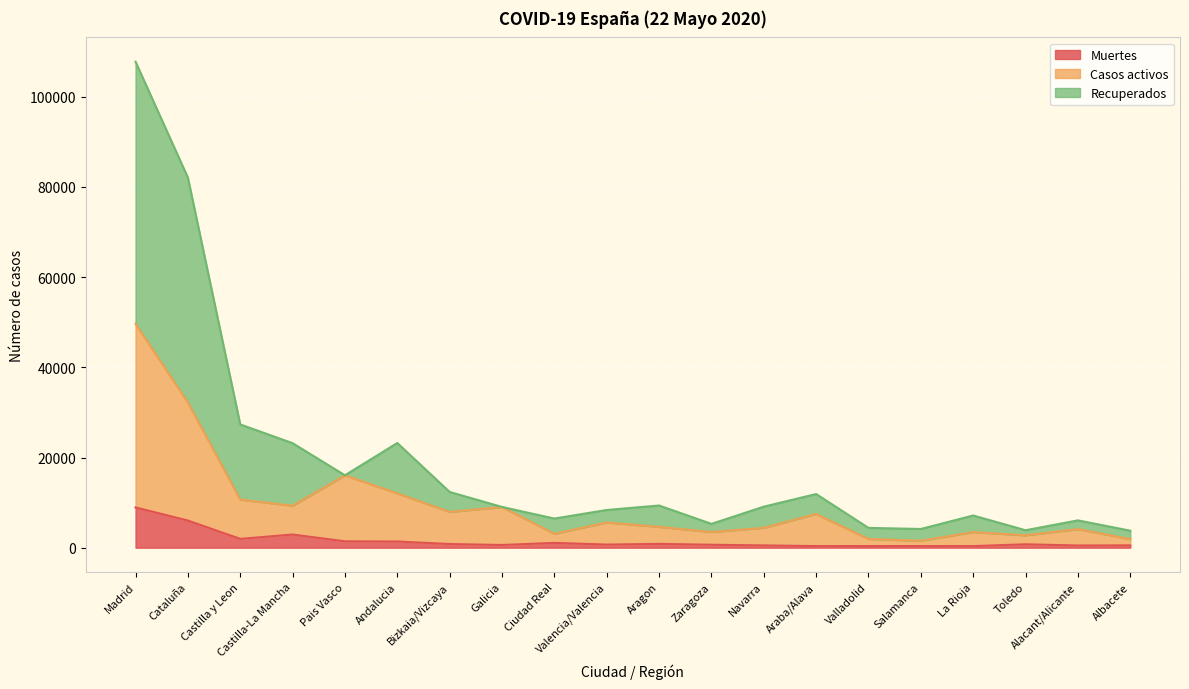

True or false: Recuperados and Muertes intersect in this chart.

False